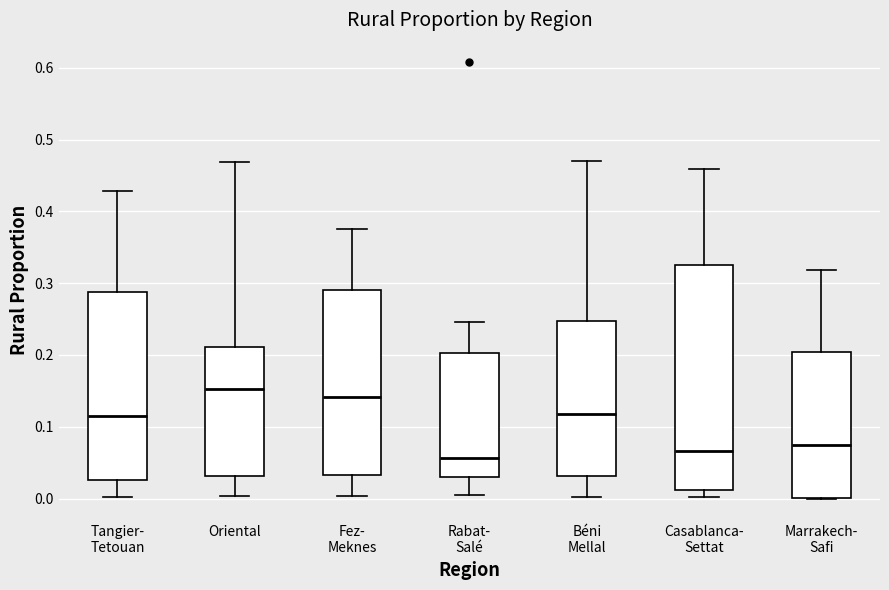

Reading left to right, read every box against the y-axis: the position of its median line, the range the box covers, and the ends of its whiskers. The values are not printed on the chart, so give them approximately, as read against the axis.

Tangier- Tetouan: median 0.11, box 0.03 to 0.29, whiskers 0.00 to 0.43
Oriental: median 0.15, box 0.03 to 0.21, whiskers 0.00 to 0.47
Fez- Meknes: median 0.14, box 0.03 to 0.29, whiskers 0.00 to 0.38
Rabat- Salé: median 0.06, box 0.03 to 0.20, whiskers 0.01 to 0.25
Béni Mellal: median 0.12, box 0.03 to 0.25, whiskers 0.00 to 0.47
Casablanca- Settat: median 0.07, box 0.01 to 0.33, whiskers 0.00 to 0.46
Marrakech- Safi: median 0.07, box 0.00 to 0.20, whiskers 0.00 to 0.32